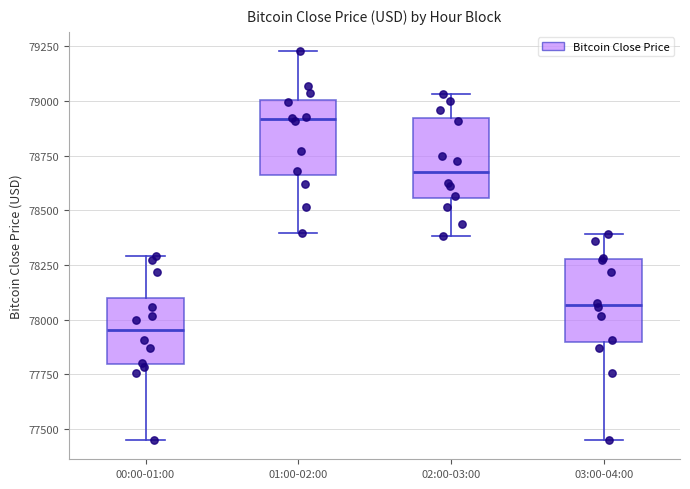

Where does the lower whisker of the box for 03:00-04:00 end on the y-axis? The values are not printed on the chart, so give them approximately, as read against the axis.

77450